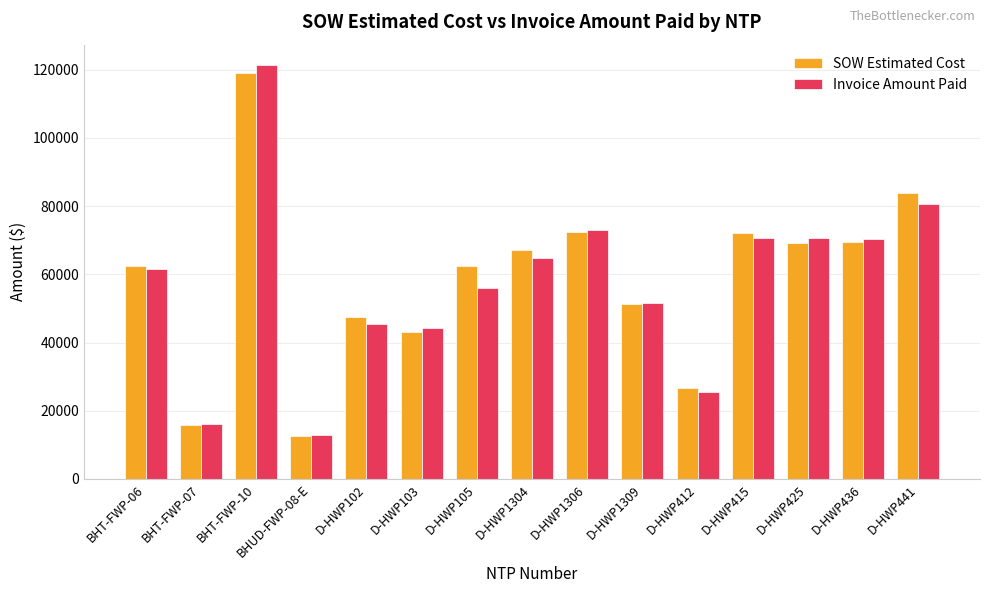

Is the value of SOW Estimated Cost at D-HWP441 greater than the value of Invoice Amount Paid at D-HWP415?

Yes